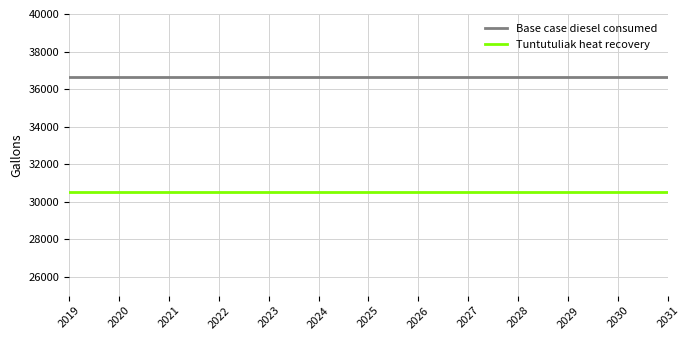

The Base case diesel consumed series shows 36639.6 at 2019. True or false?

True